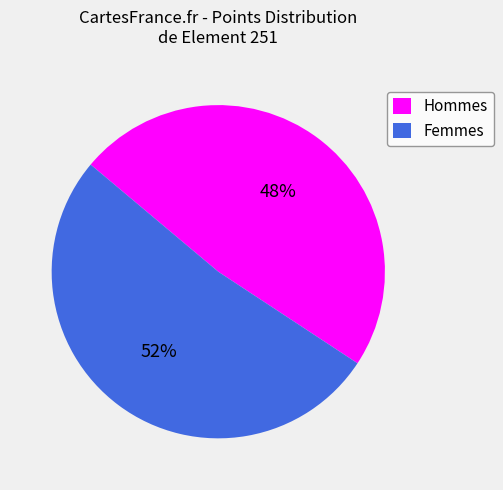

Is there a majority slice in this chart?

Yes